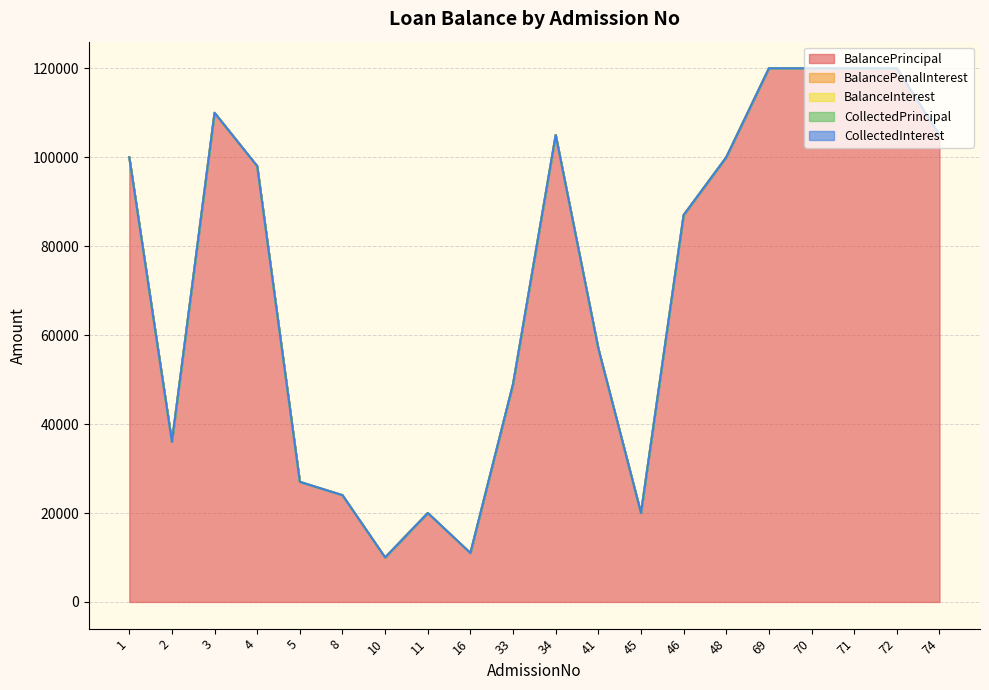

Reading right to left, list all the values displayed in this chart.

BalancePrincipal: 74=105000	72=120000	71=120000	70=120000	69=120000	48=100000	46=87000	45=20000	41=57000	34=105000	33=49000	16=11000	11=20000	10=10000	8=24000	5=27000	4=98000	3=110000	2=36000	1=100000
BalancePenalInterest: 74=0	72=0	71=0	70=0	69=0	48=0	46=0	45=0	41=0	34=0	33=0	16=0	11=0	10=0	8=0	5=0	4=0	3=0	2=0	1=0
BalanceInterest: 74=0	72=0	71=0	70=0	69=0	48=0	46=0	45=0	41=0	34=0	33=0	16=0	11=0	10=0	8=0	5=0	4=0	3=0	2=0	1=0
CollectedPrincipal: 74=0	72=0	71=0	70=0	69=0	48=0	46=0	45=0	41=0	34=0	33=0	16=0	11=0	10=0	8=0	5=0	4=0	3=0	2=0	1=0
CollectedInterest: 74=0	72=0	71=0	70=0	69=0	48=0	46=0	45=0	41=0	34=0	33=0	16=0	11=0	10=0	8=0	5=0	4=0	3=0	2=0	1=0